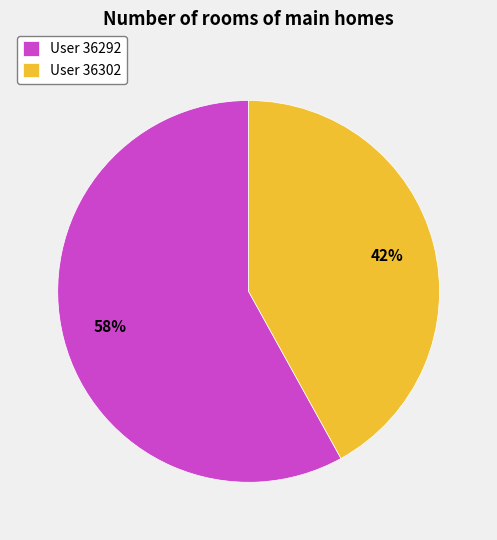

To the nearest percent, what portion does User 36292 represent?

58%